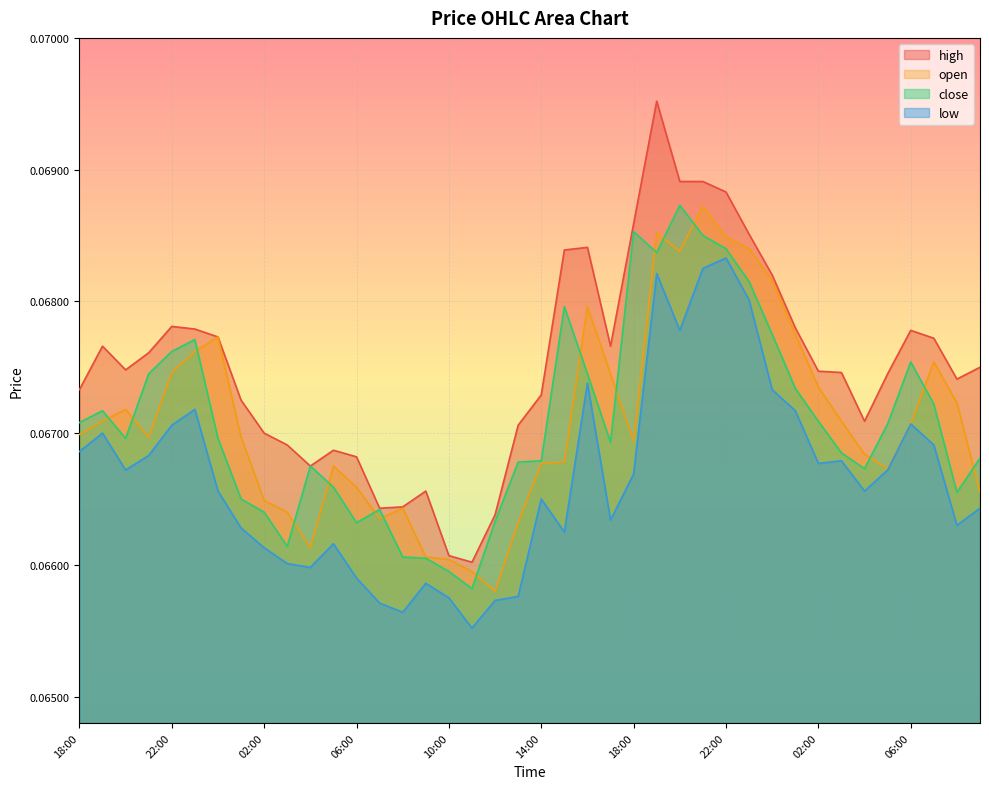

At which category does close reach its first local valley?

20:00